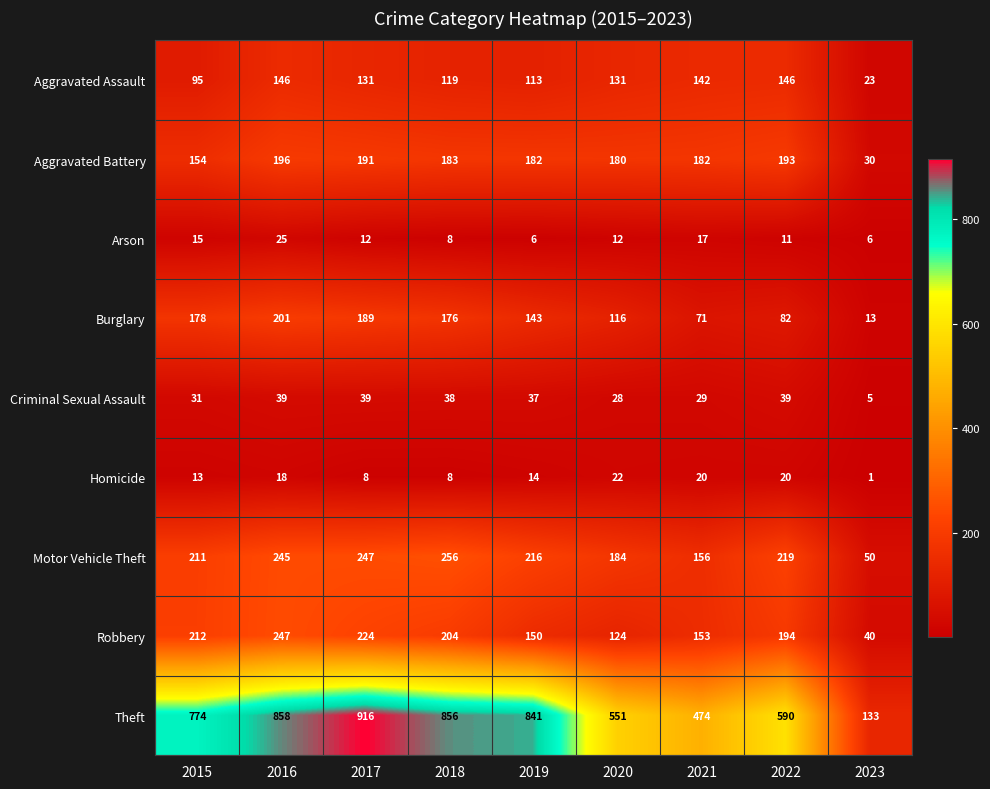

Is it true that Robbery equals 194 at 2022?

True